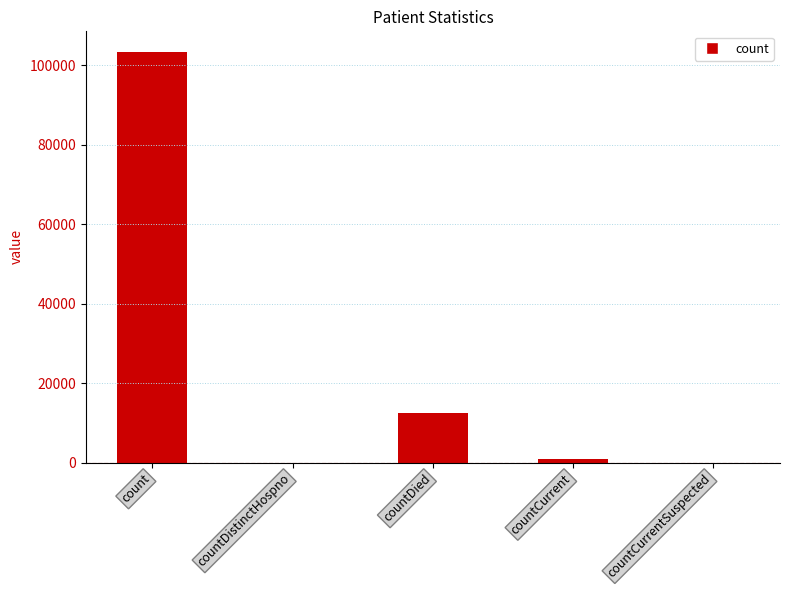

What is the sum of all values?

116863